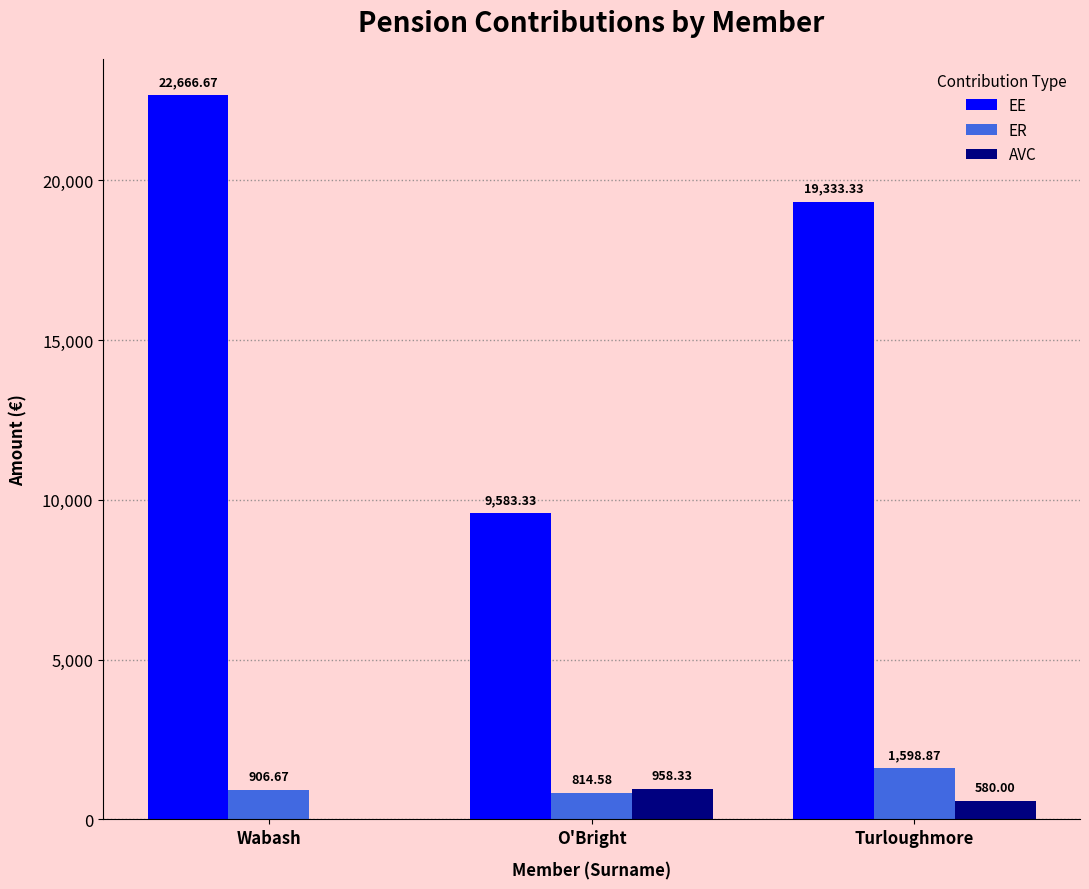

How many data points in EE are above 19333?

2